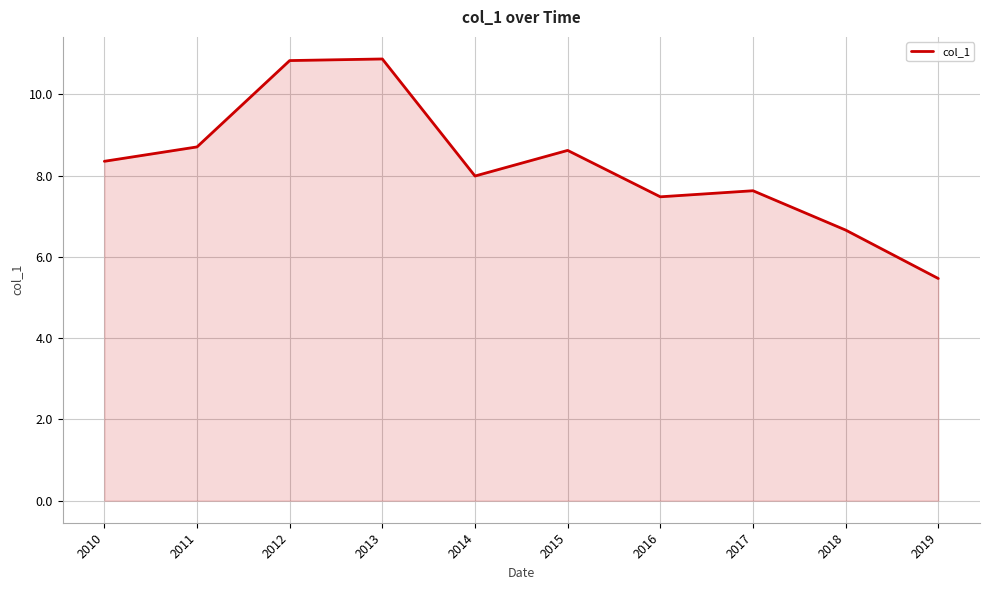

What is the average value?

8.3